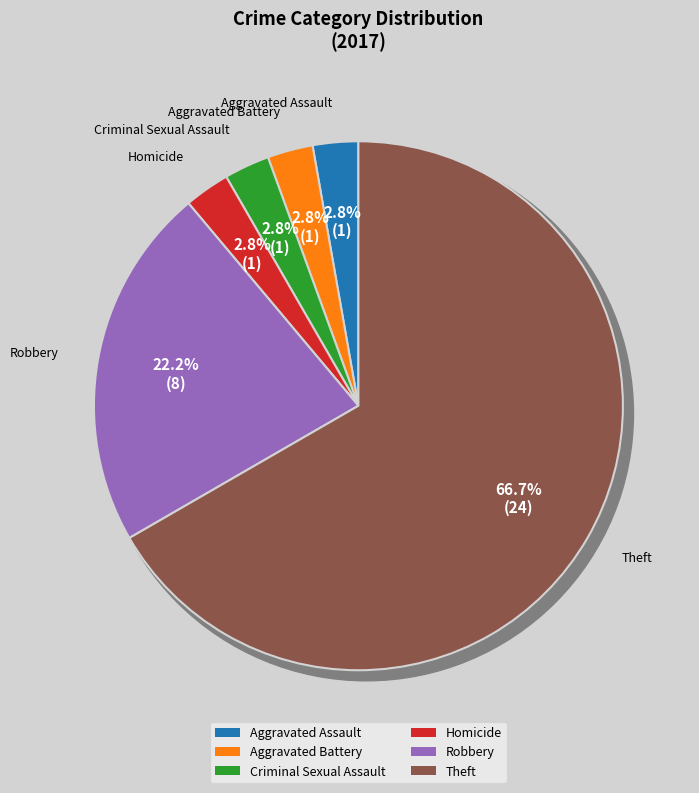

Rank the categories by value from highest to lowest.

Theft, Robbery, Aggravated Assault, Aggravated Battery, Criminal Sexual Assault, Homicide